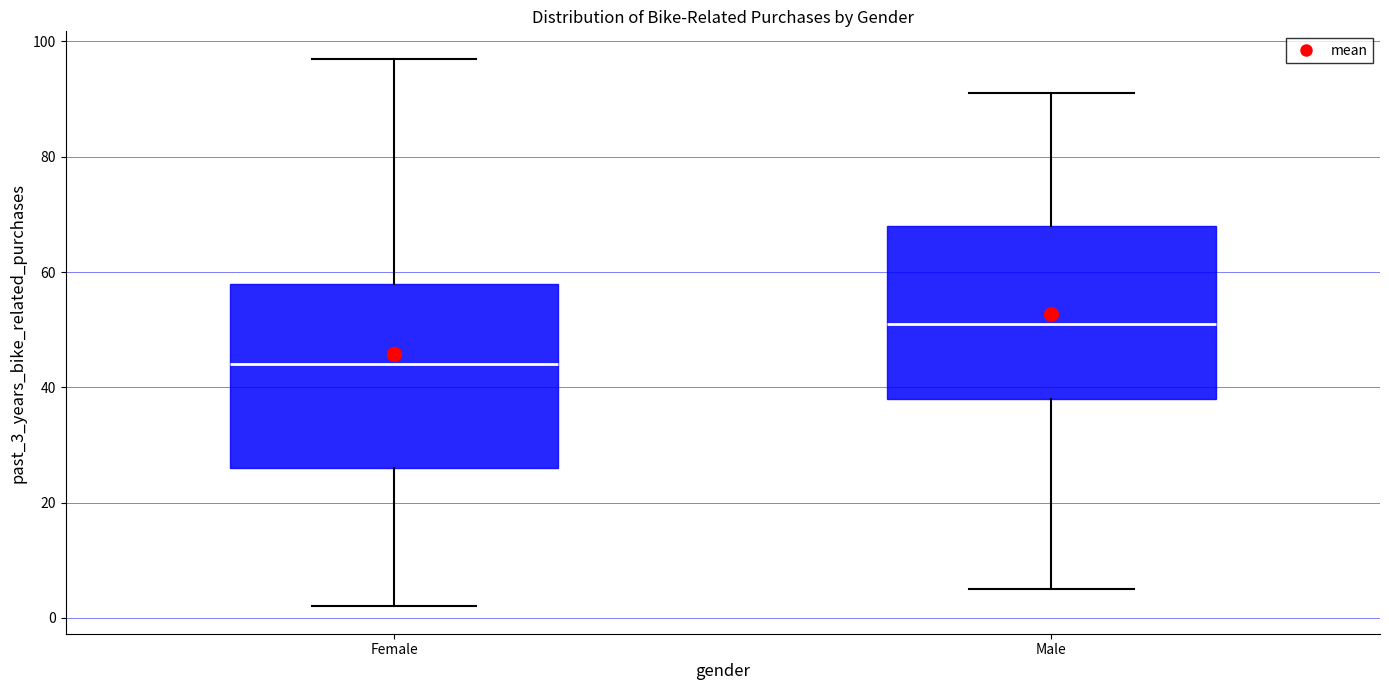

Reading left to right, transcribe this box plot: for each box, give where its median line is, the range the box spans, and where its two whiskers end, as read against the y-axis. The values are not printed on the chart, so give them approximately, as read against the axis.

Female: median 44, box 26 to 58, whiskers 2 to 98
Male: median 52, box 38 to 68, whiskers 6 to 92